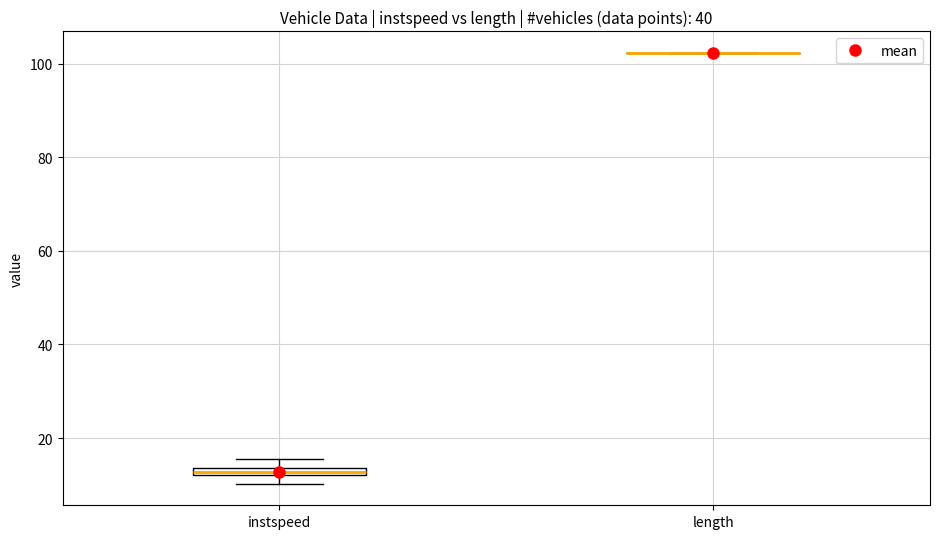

Where is the lower edge of the box for instspeed on the y-axis? The values are not printed on the chart, so give them approximately, as read against the axis.

12